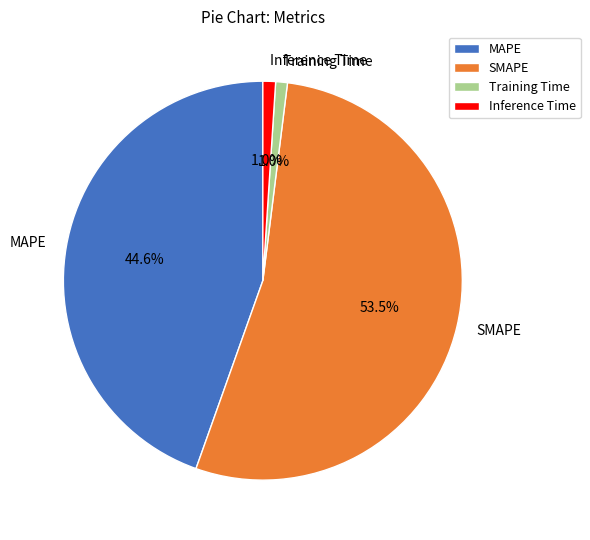

The MAPE slice represents 45% of the pie. True or false?

True